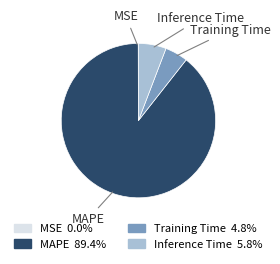

Is it true that MAPE is 78% of the pie?

False